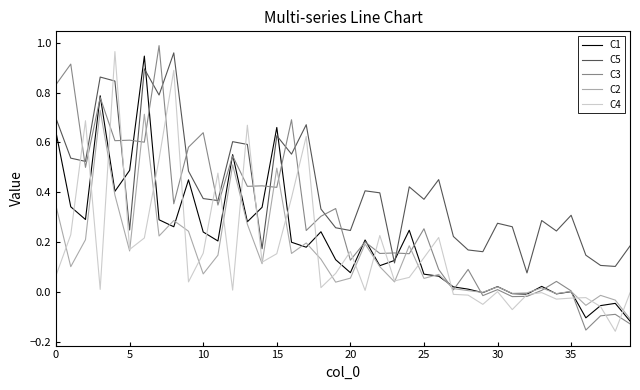

How many times do C3 and C5 cross each other?

15